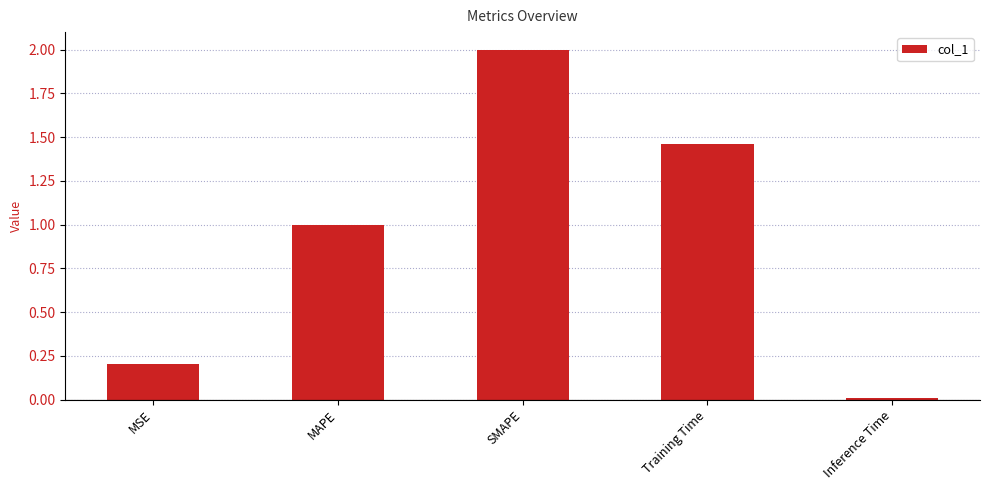

What is the change in value from MSE to SMAPE?

+1.8